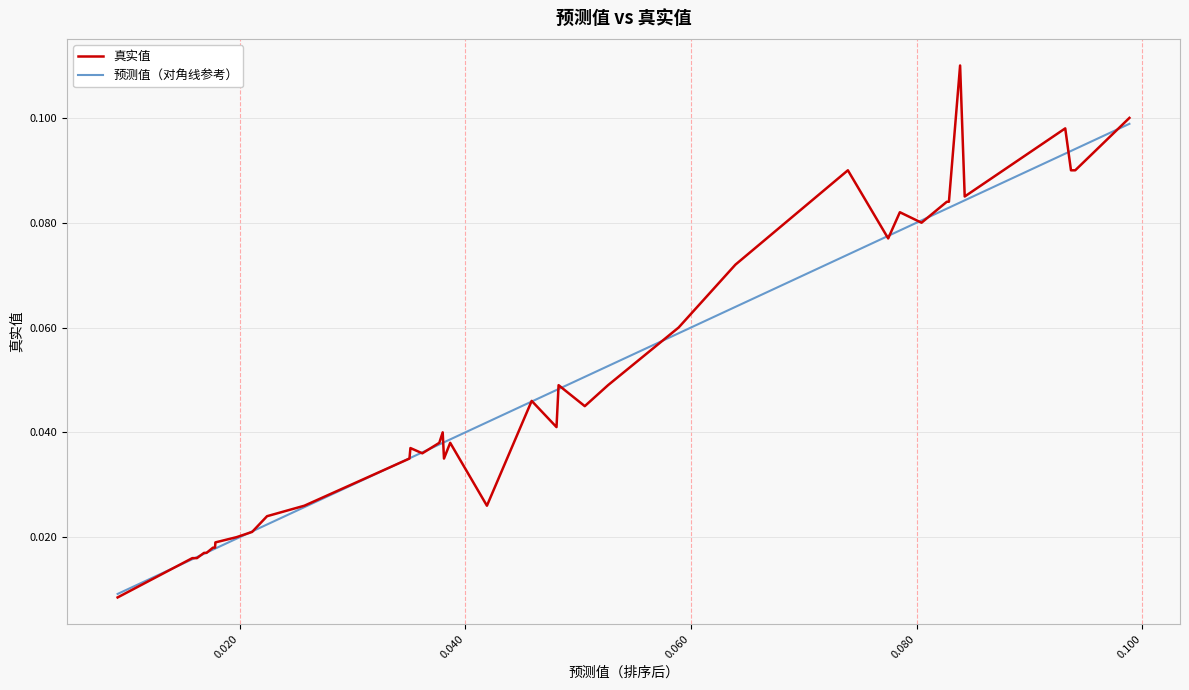

List the series in order of their peak value, lowest first.

预测值（对角线参考）, 真实值